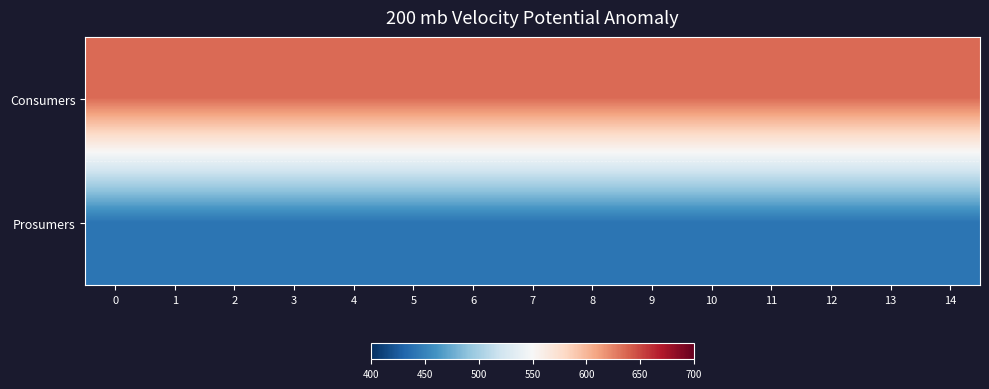

What is the total value across all series at 4?

1075